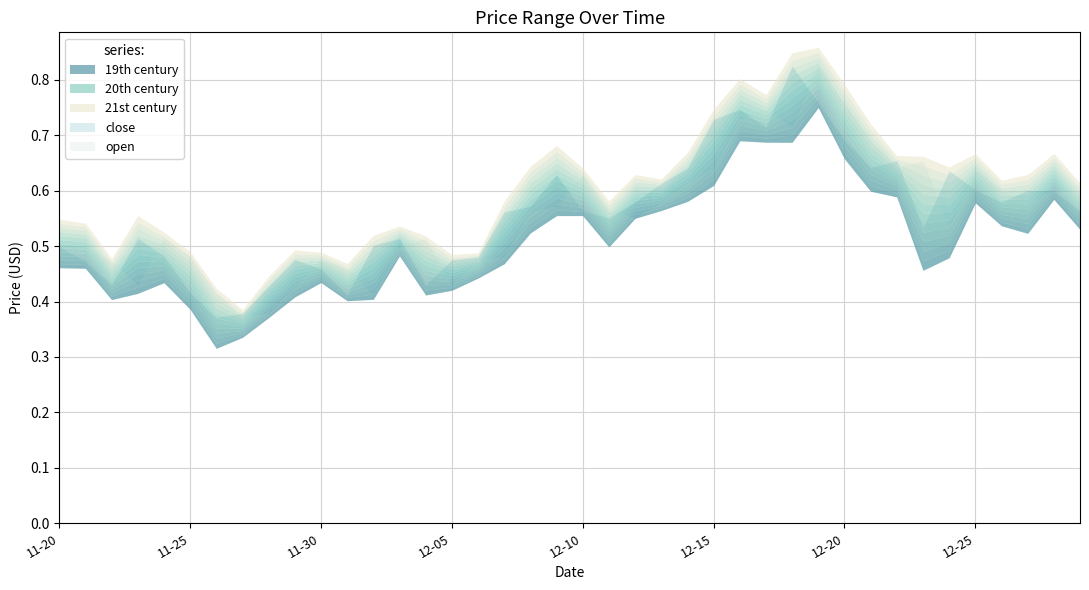

What is the smallest value displayed?

0.3